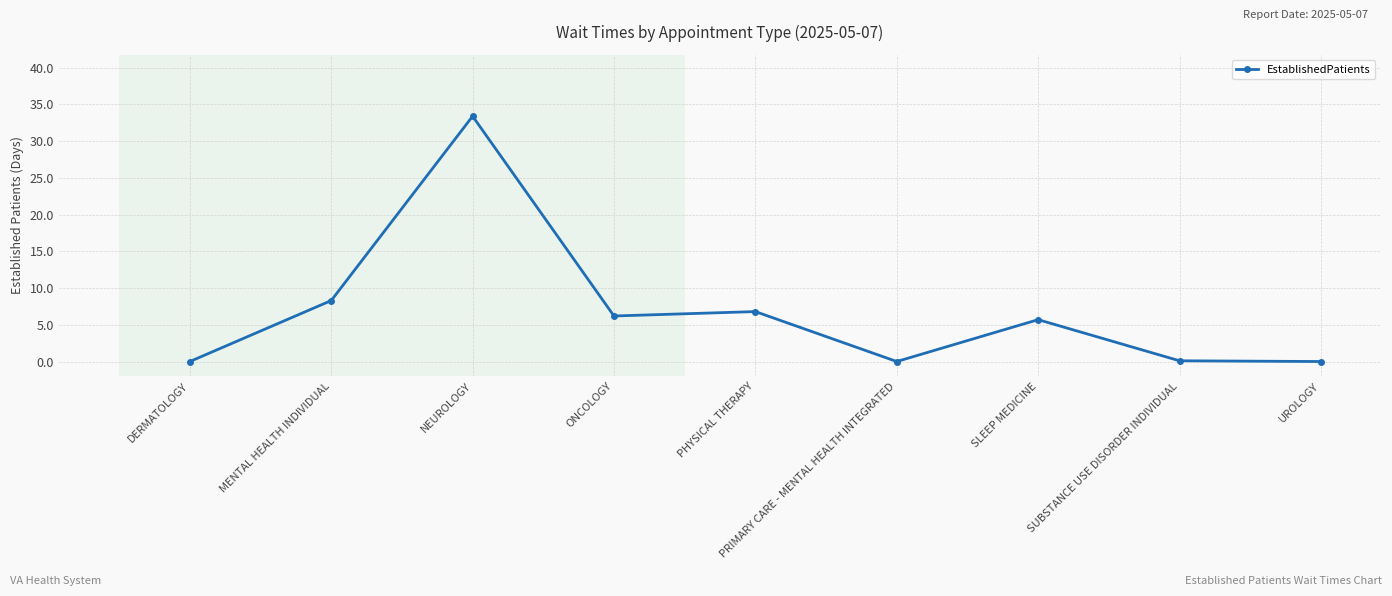

The chart shows a value of 6.2 at ONCOLOGY. True or false?

True